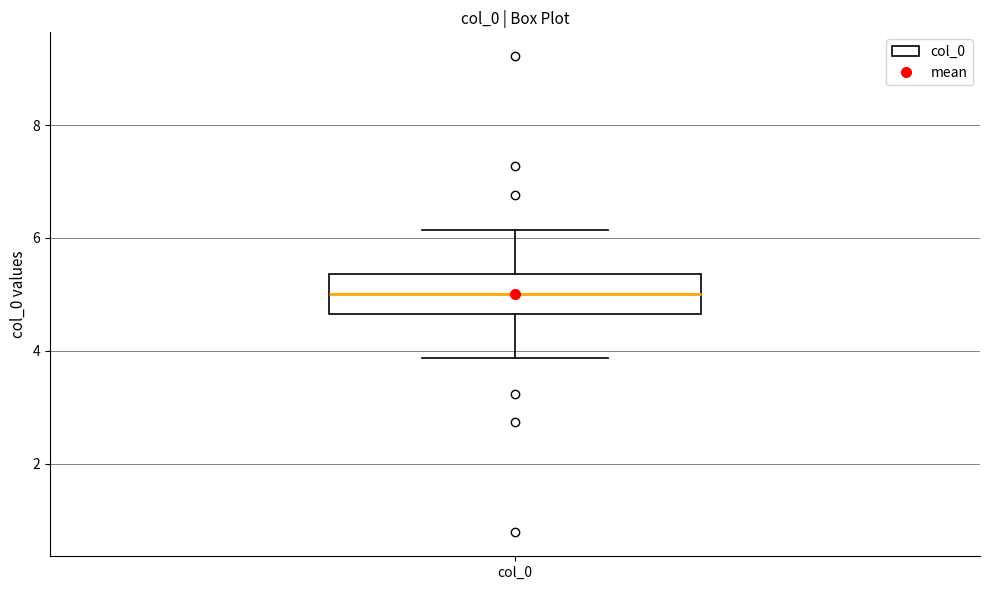

Where does the lower whisker of the box for col_0 end on the y-axis? The values are not printed on the chart, so give them approximately, as read against the axis.

3.8